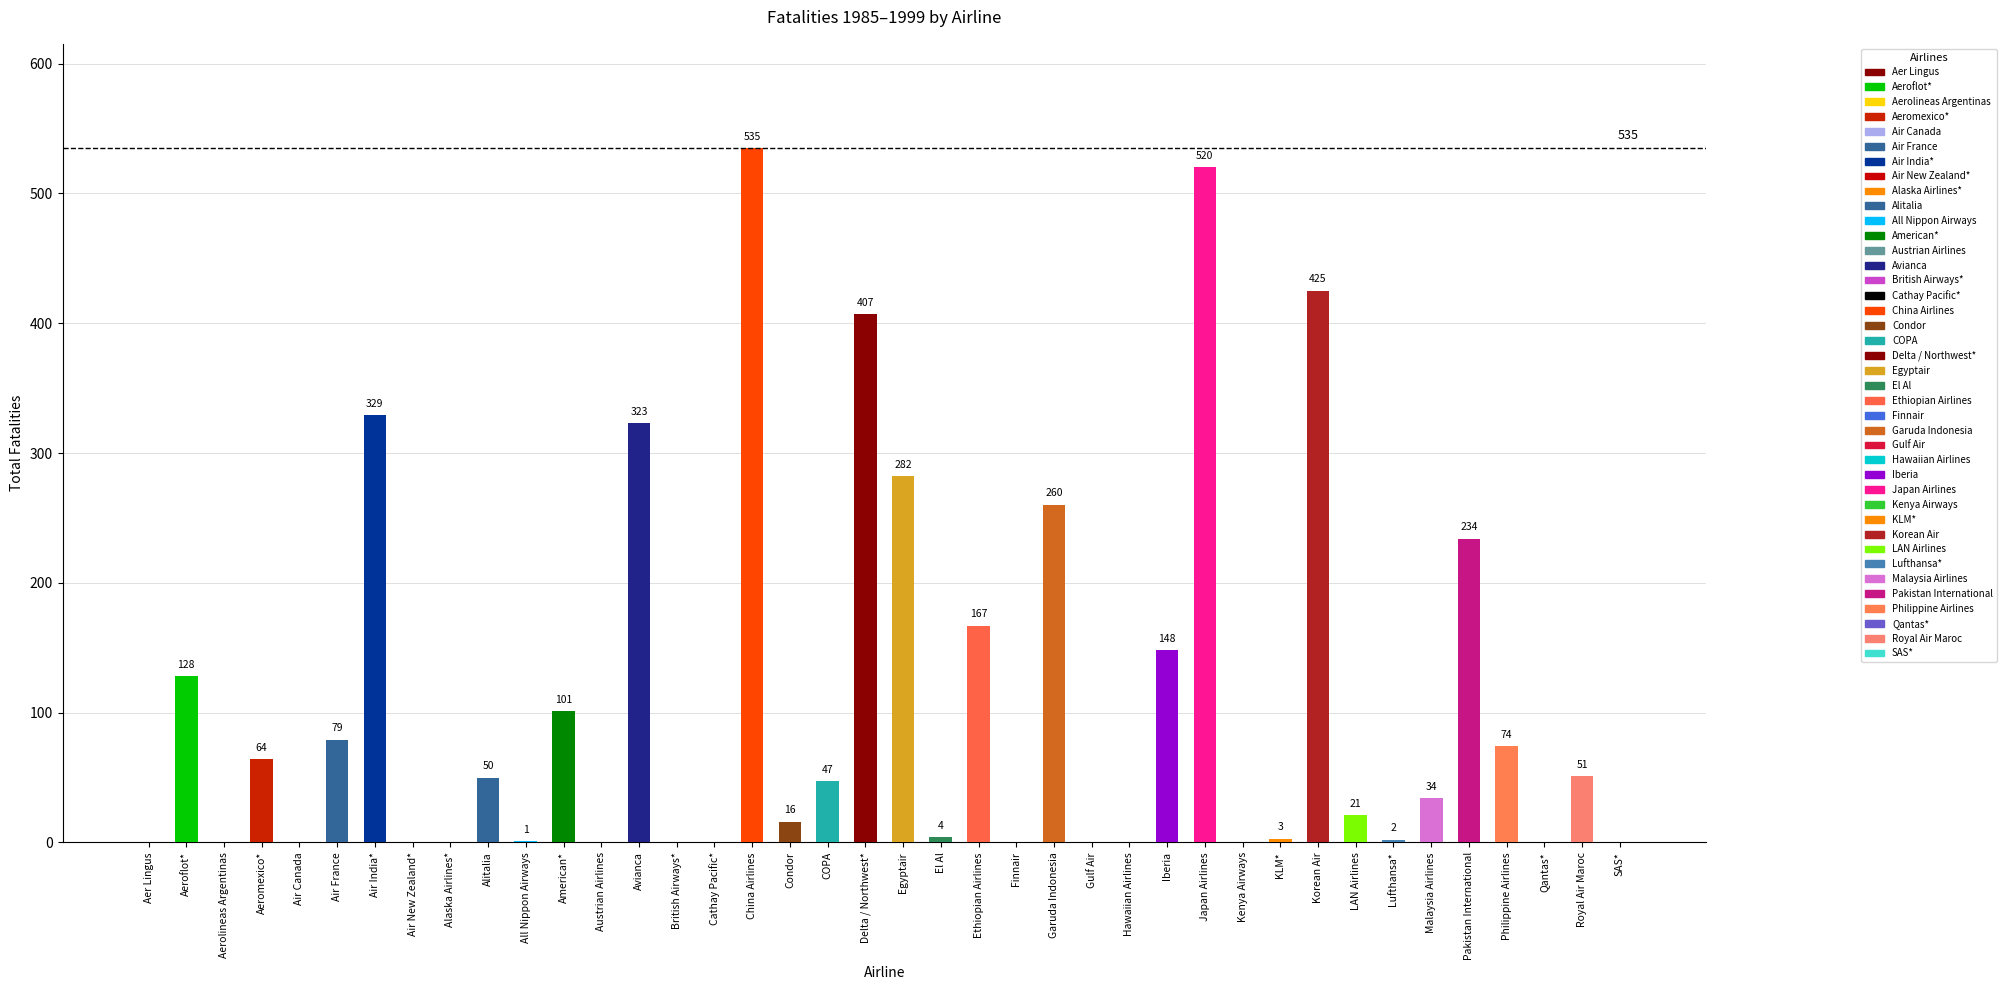

Reading right to left, extract all data points from this chart.

0	51	0	74	234	34	2	21	425	3	0	520	148	0	0	260	0	167	4	282	407	47	16	535	0	0	323	0	101	1	50	0	0	329	79	0	64	0	128	0